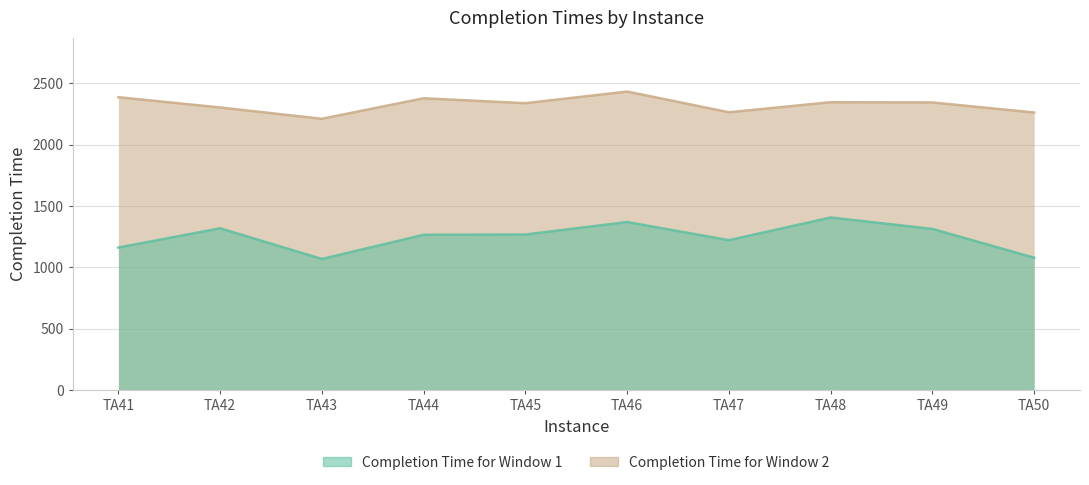

What value does the Completion Time for Window 1 series have at TA50, to the nearest 50?

1100